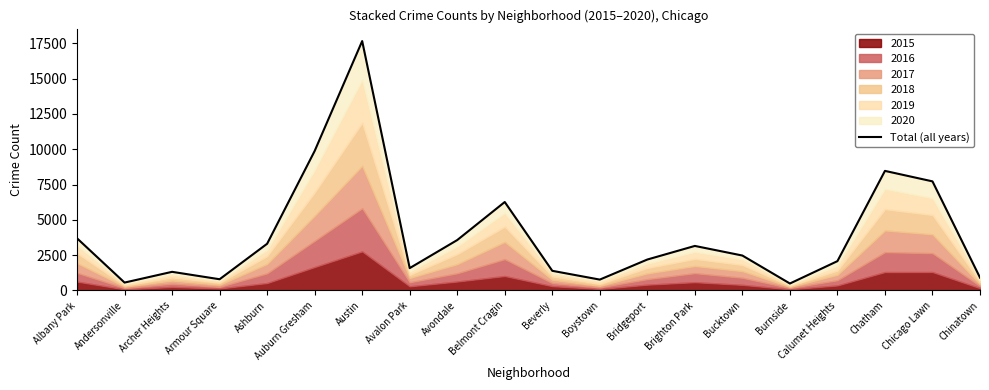

What is the difference between the maximum and minimum values?

17168